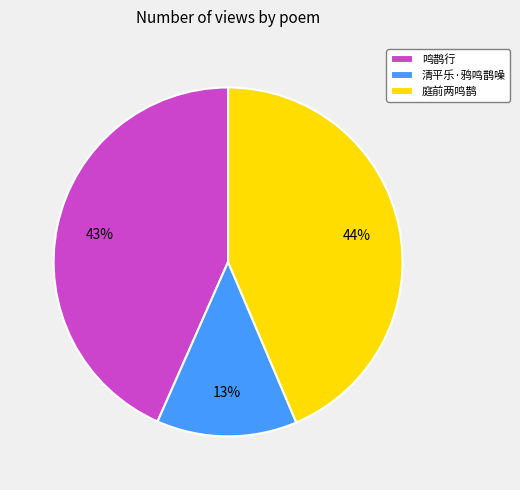

What percentage is the 清平乐·鸦鸣鹊噪 slice, to the nearest percent?

13%